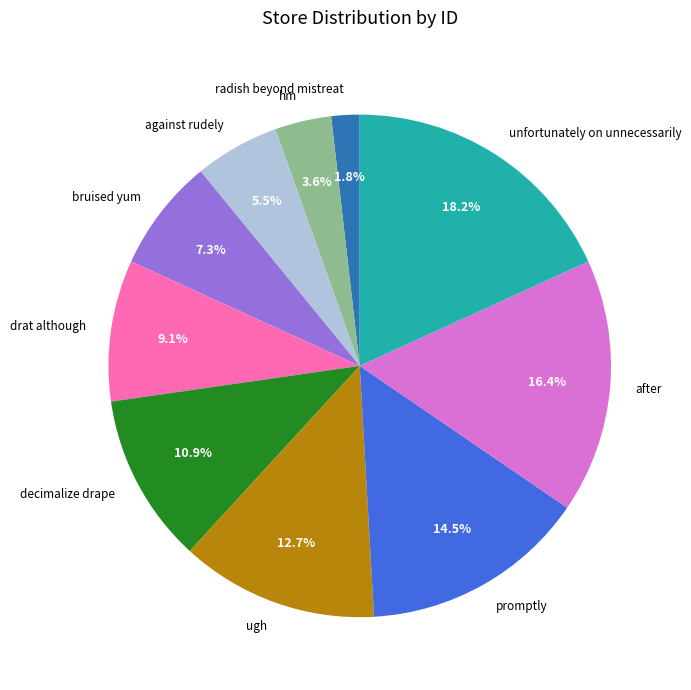

To the nearest percent, what percentage of the pie is radish beyond mistreat?

2%